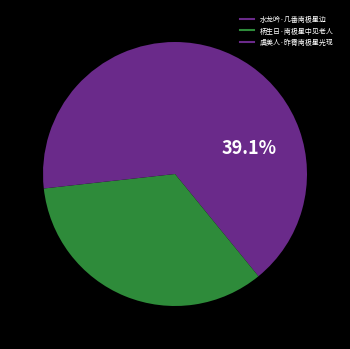

How many slices are in this pie chart?

3